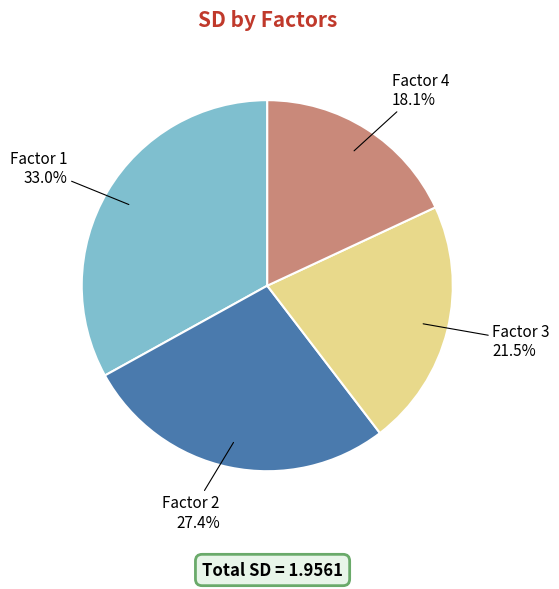

How much of the chart is everything except Factor 3?

78.5%